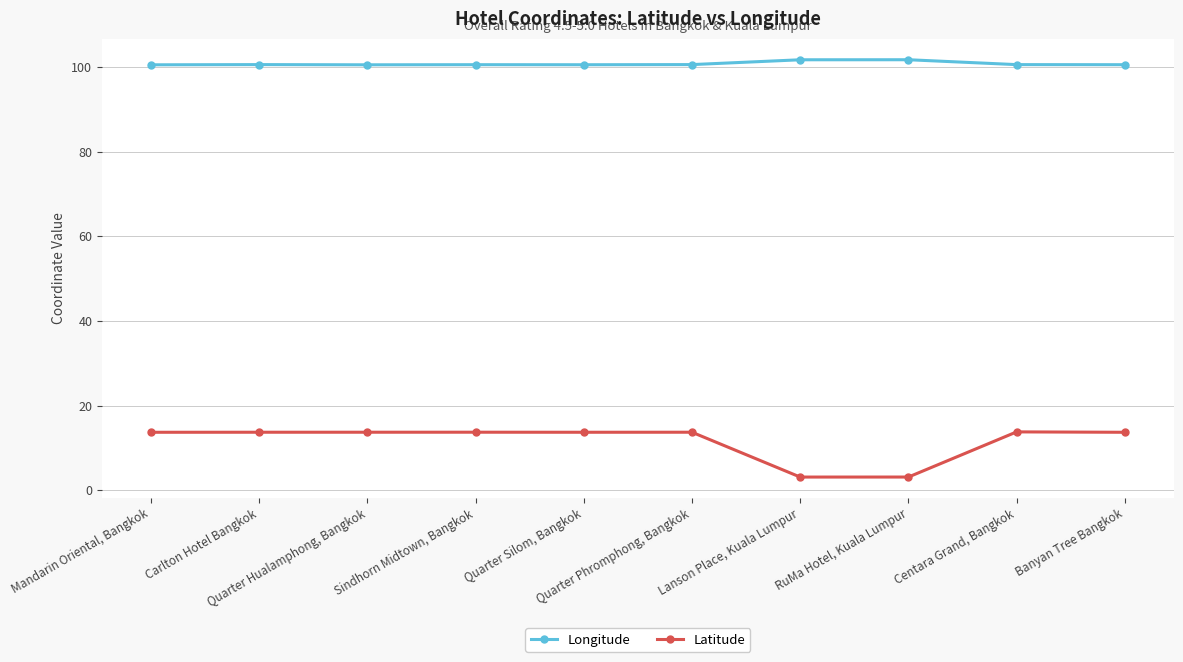

True or false: Latitude and Longitude cross at least once.

False